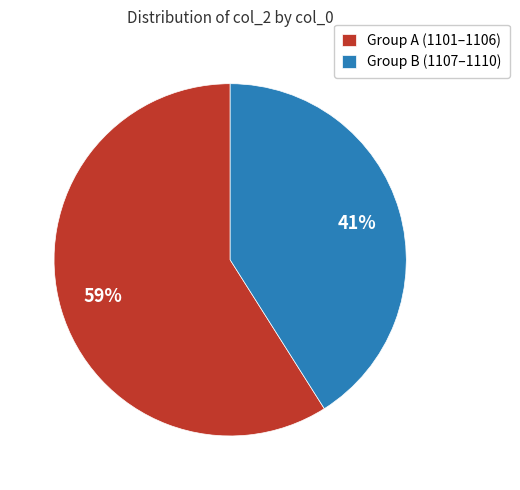

To the nearest percent, what is the average slice percentage?

50%